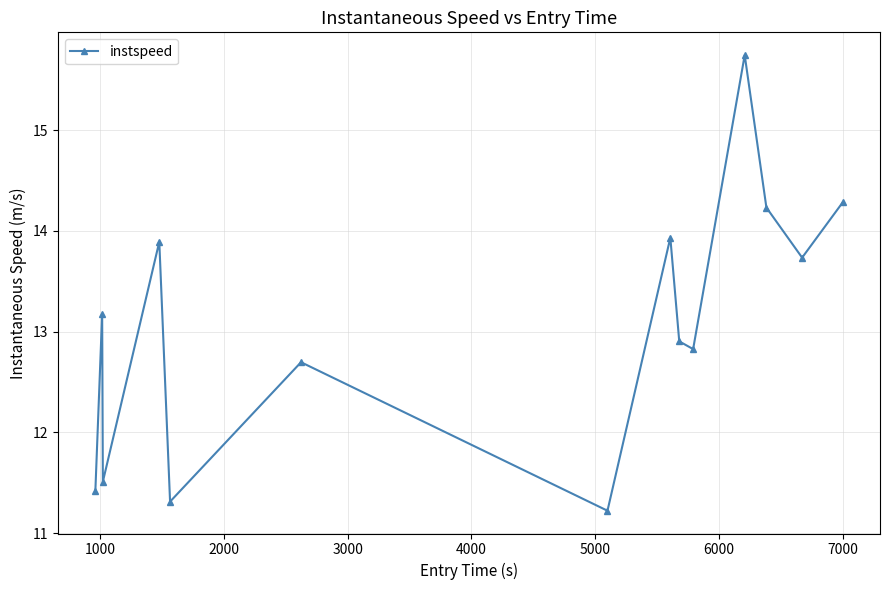

What is the difference between the second highest and minimum values?

3.1